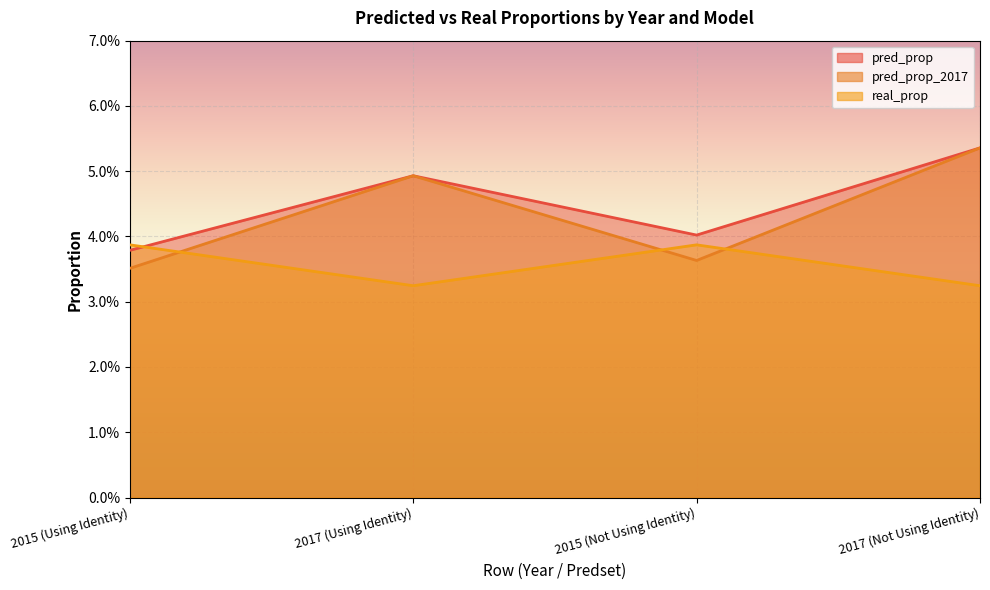

Which series has the largest range (max minus min)?

pred_prop_2017